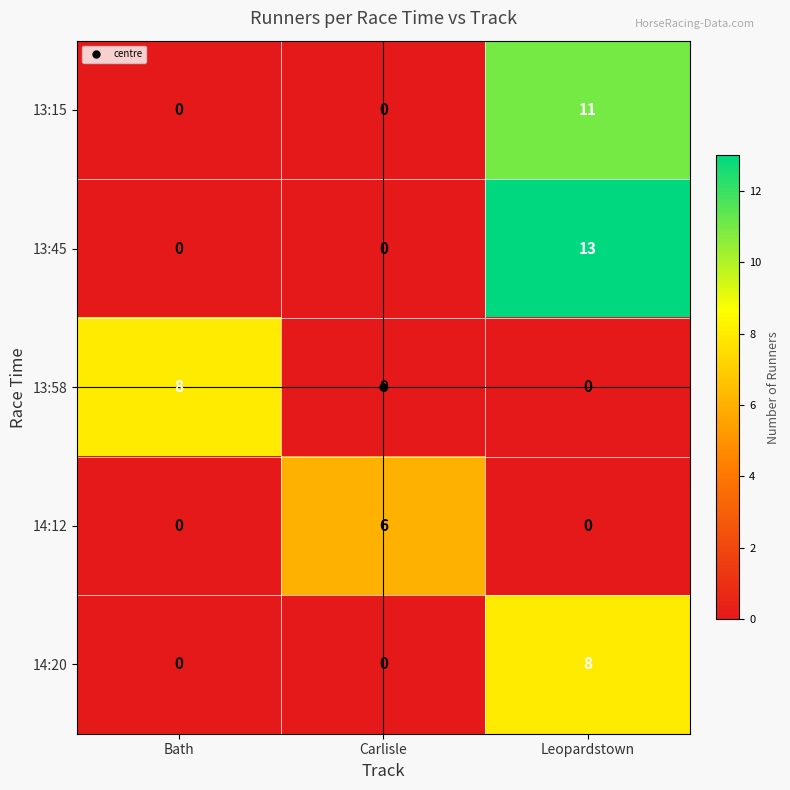

What is the difference between the maximum and minimum values in the 13:58 series?

8